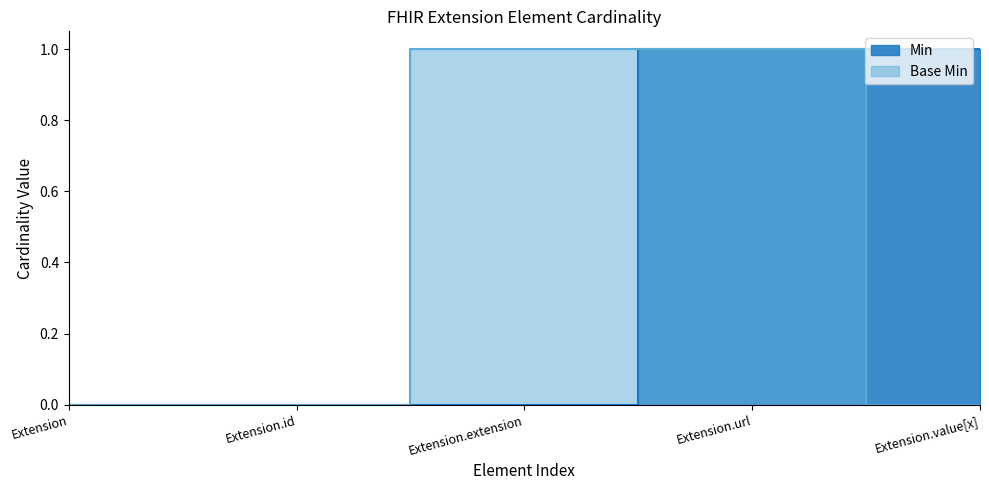

What is the label of the 1st point from the right?

Extension.value[x]